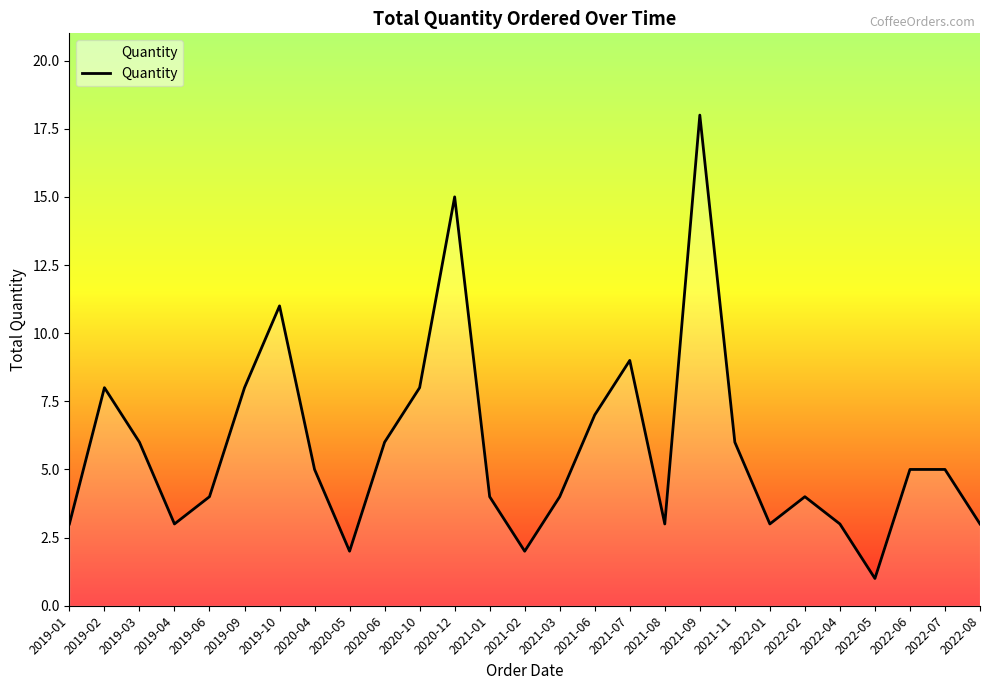

Does the chart display data point markers on the line(s)?

No